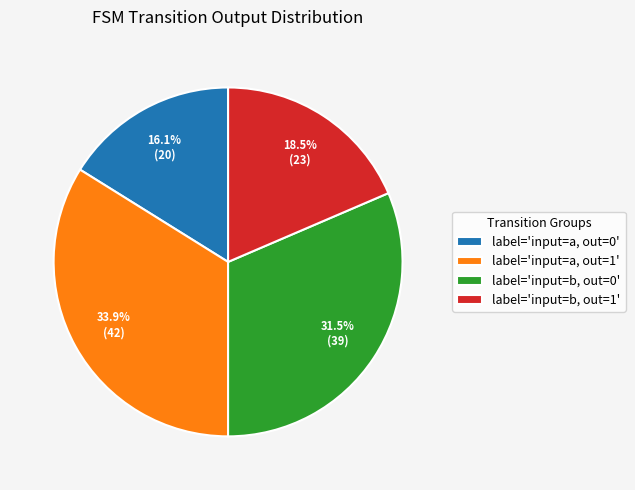

Between label='input=b, out=1' and label='input=a, out=1', which is larger?

label='input=a, out=1'